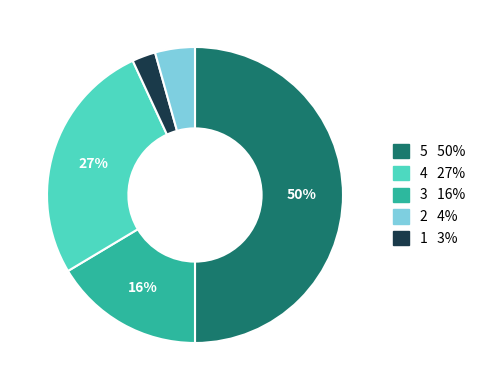

To the nearest percent, what is the average slice percentage?

20%